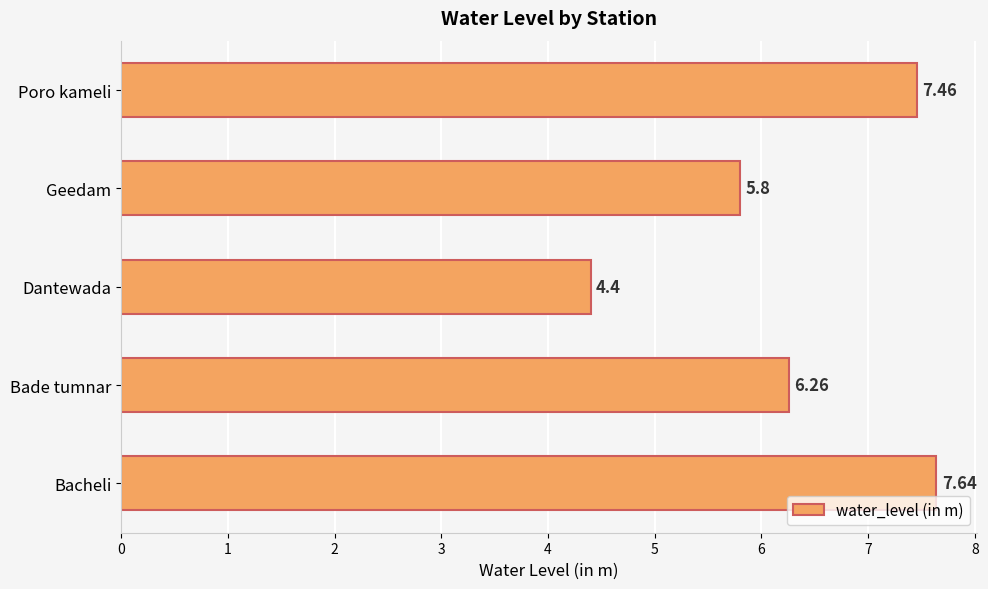

At which label is the value closest to 6?

Geedam